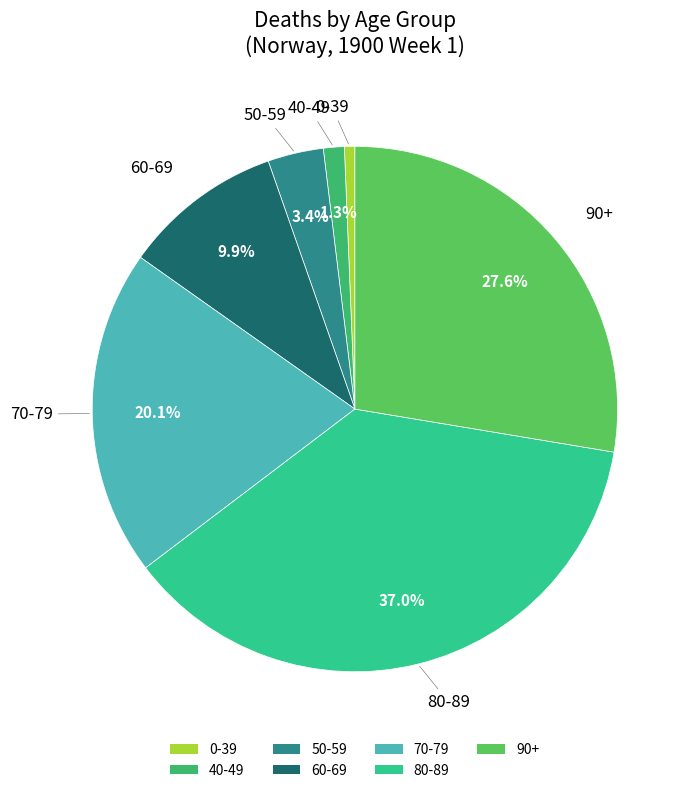

Is it true that 60-69 is 10% of the pie?

True